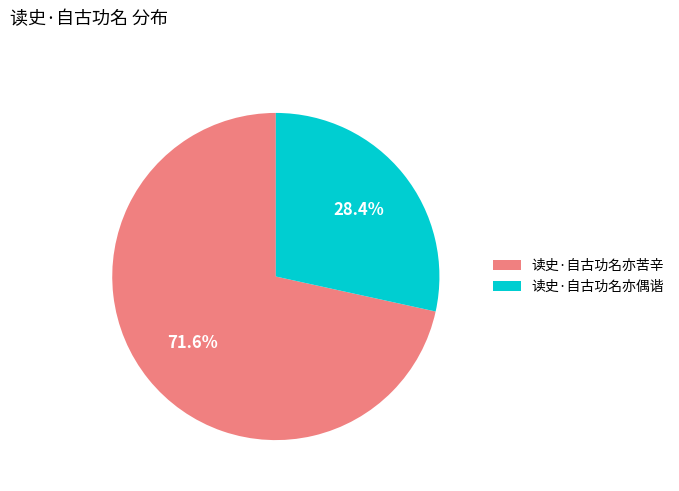

What is the largest slice in the pie chart?

读史·自古功名亦苦辛